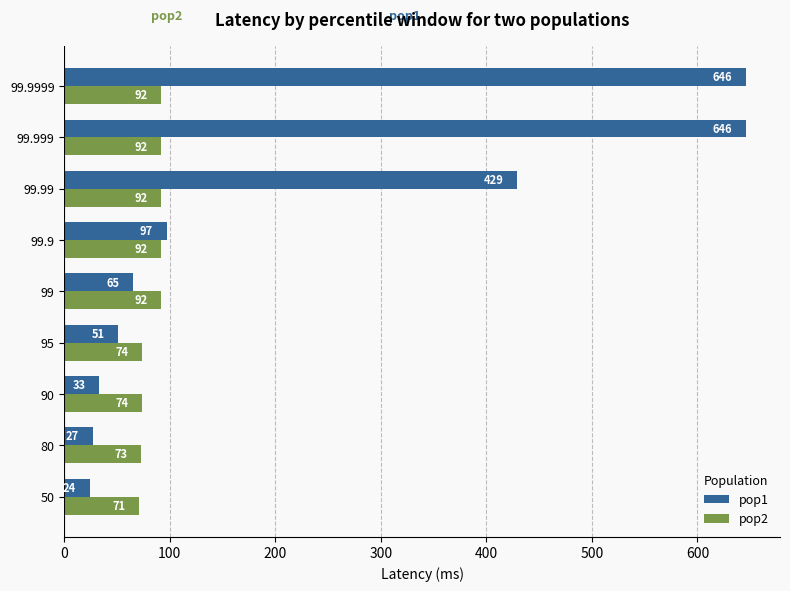

What are all the series names shown in the legend?

pop1, pop2